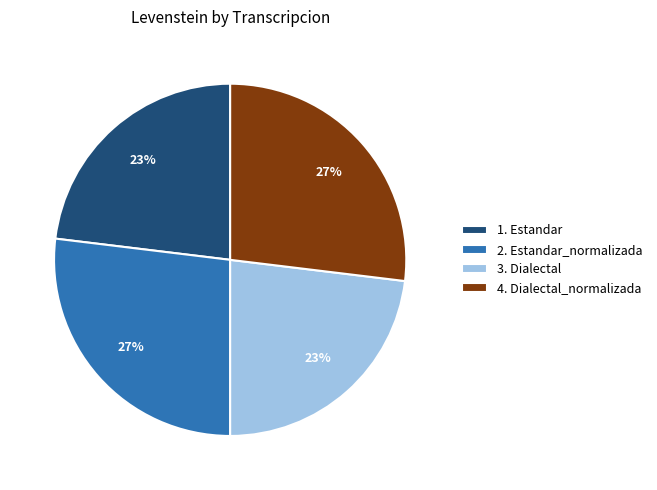

How many slices are in this pie chart?

4